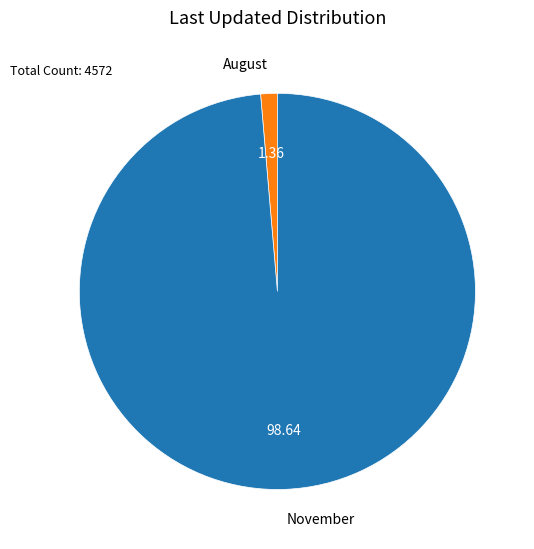

Is it true that November is 1% of the pie?

False